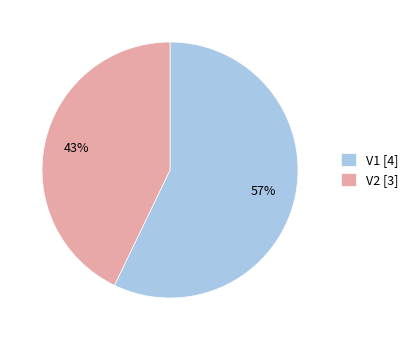

Does V2 account for over 50% of the chart?

No